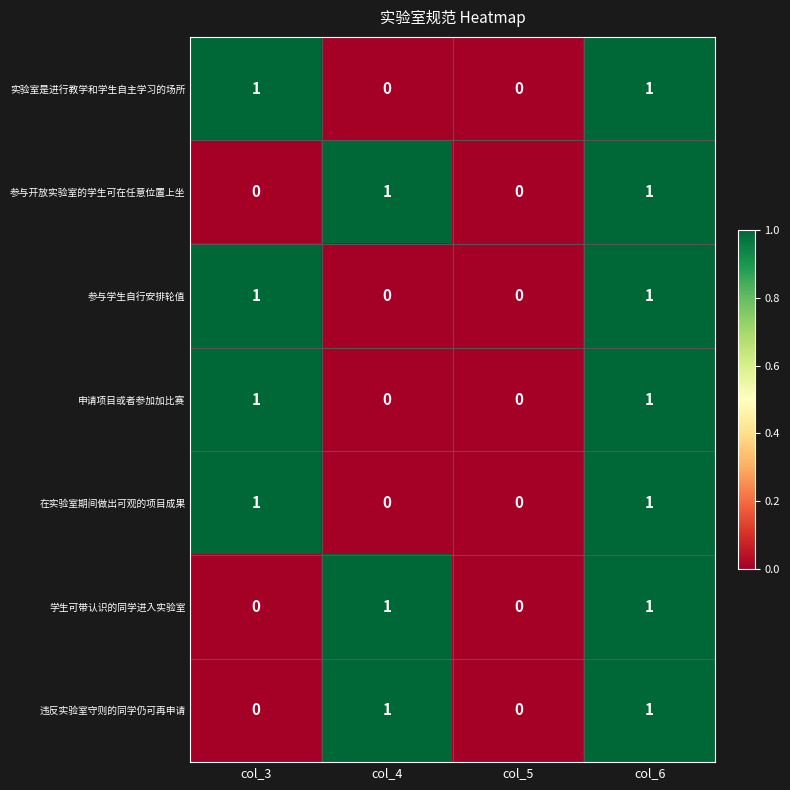

How many 申请项目或者参加加比赛 values are between 0 and 1?

4